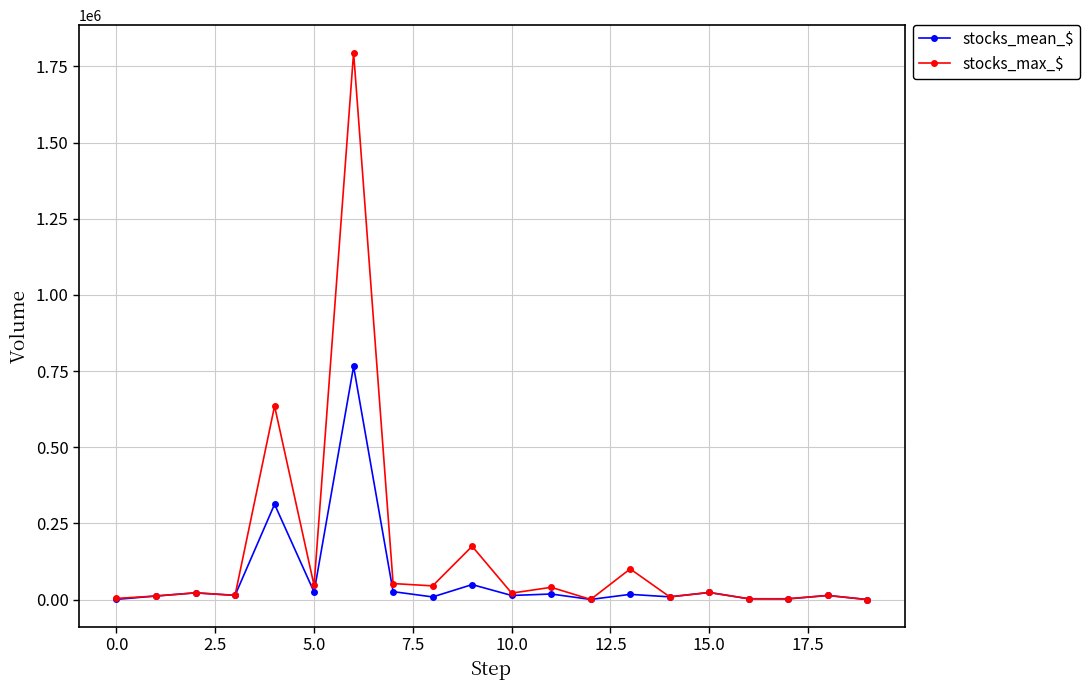

Count the number of data series in this chart.

2